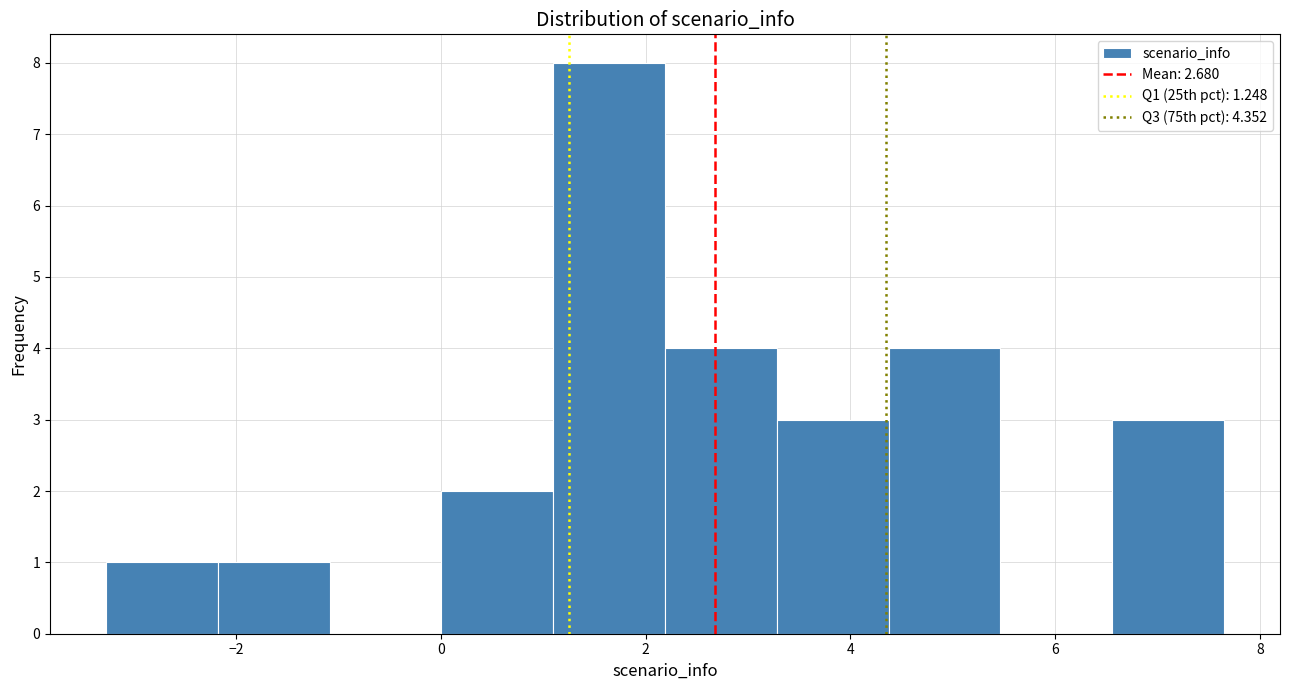

Reading left to right, list every bar in this chart as the range it spans on the x-axis followed by its height. Neither the bar edges nor the heights are printed on the chart, so give them approximately, as read against the axes.

-3.2 to -2.2: 1
-2.2 to -1.0: 1
-1.0 to 0.0: 0
0.0 to 1.0: 2
1.0 to 2.2: 8
2.2 to 3.2: 4
3.2 to 4.4: 3
4.4 to 5.4: 4
5.4 to 6.6: 0
6.6 to 7.6: 3